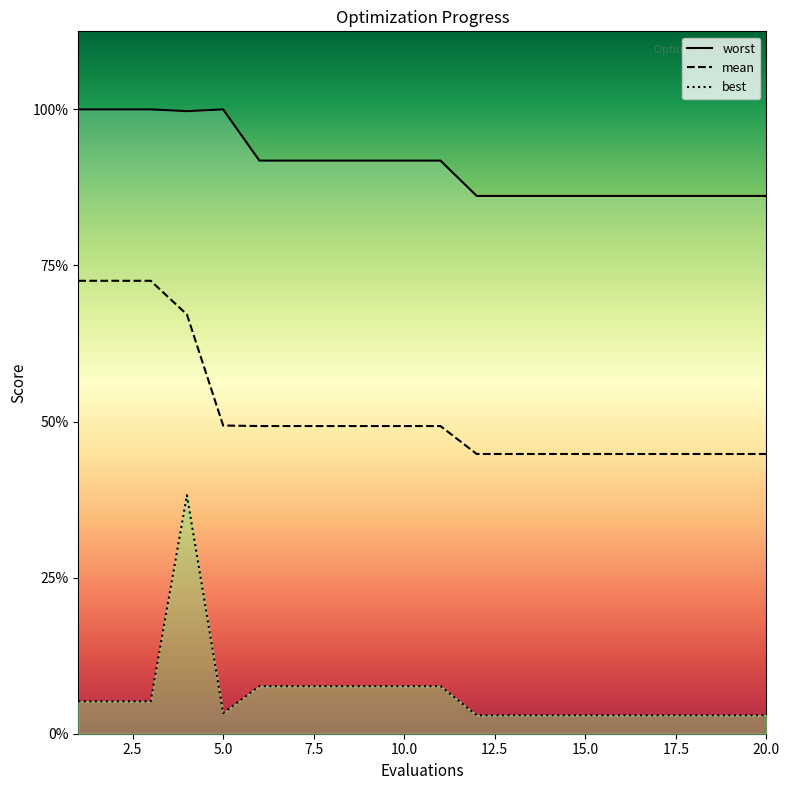

What is the smallest value displayed?

0.1